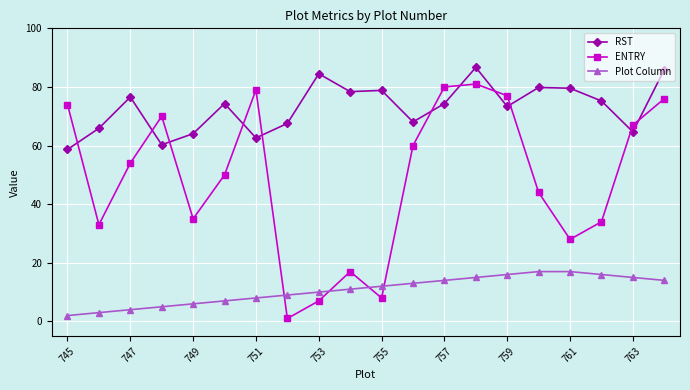

How many intersections are there between Plot Column and ENTRY?

4